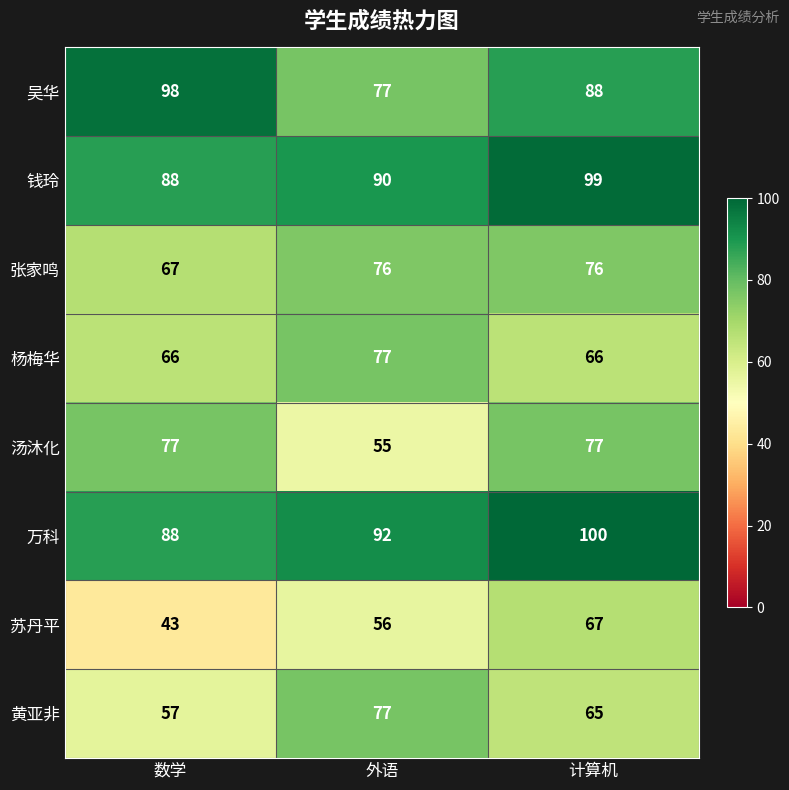

What is the difference between the maximum and second lowest values in the 杨梅华 series?

11